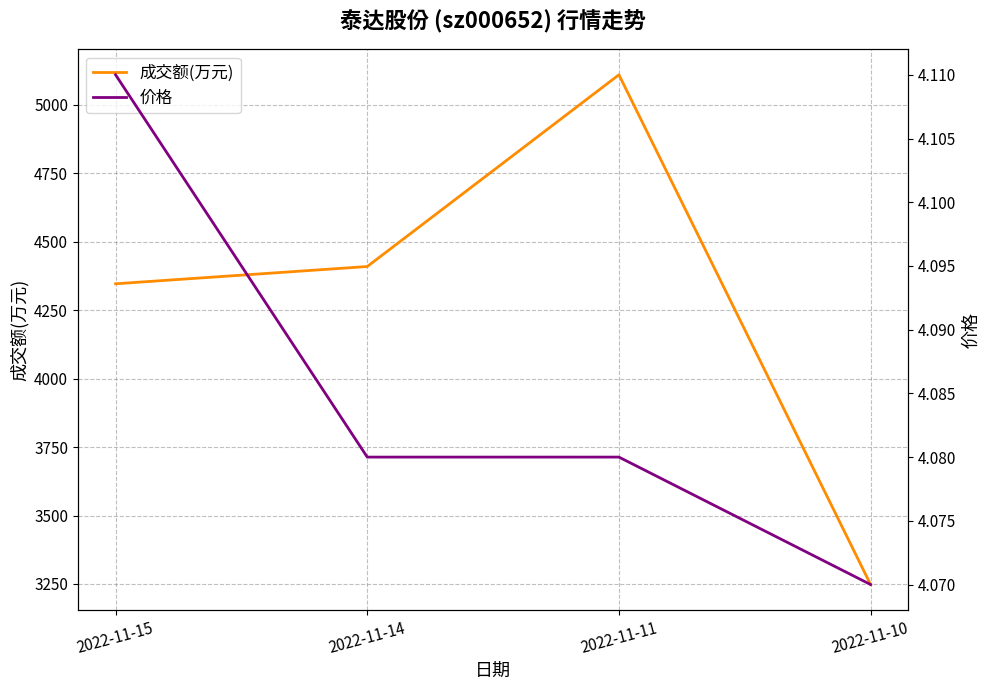

Reading right to left, list all the values displayed in this chart.

成交额(万元): 2022-11-10=3248.0	2022-11-11=5109.0	2022-11-14=4409.0	2022-11-15=4346.0
价格: 2022-11-10=4.1	2022-11-11=4.1	2022-11-14=4.1	2022-11-15=4.1